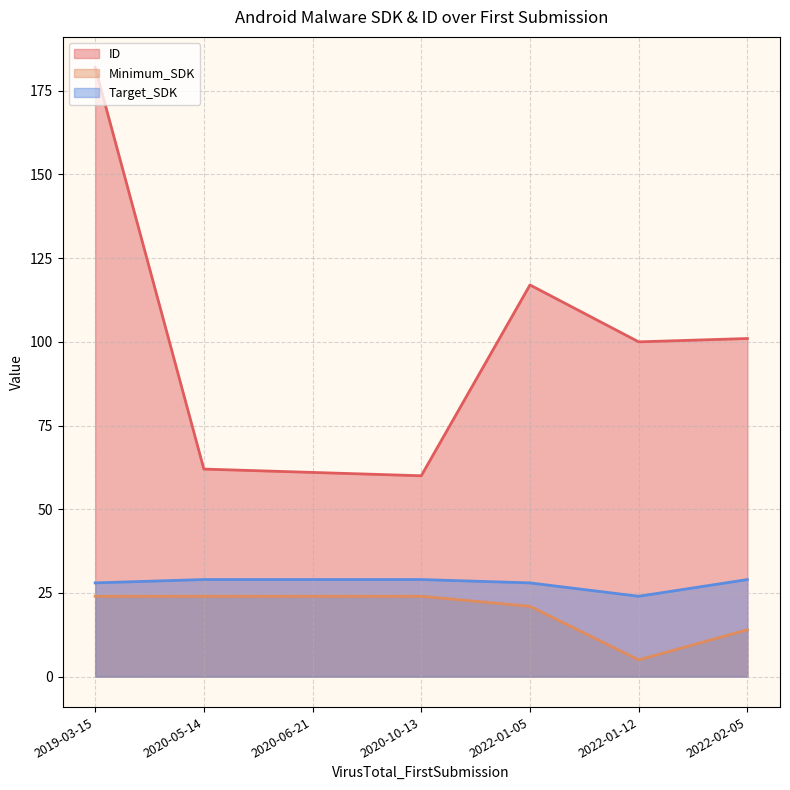

How many data points in Minimum_SDK are less than 24?

3